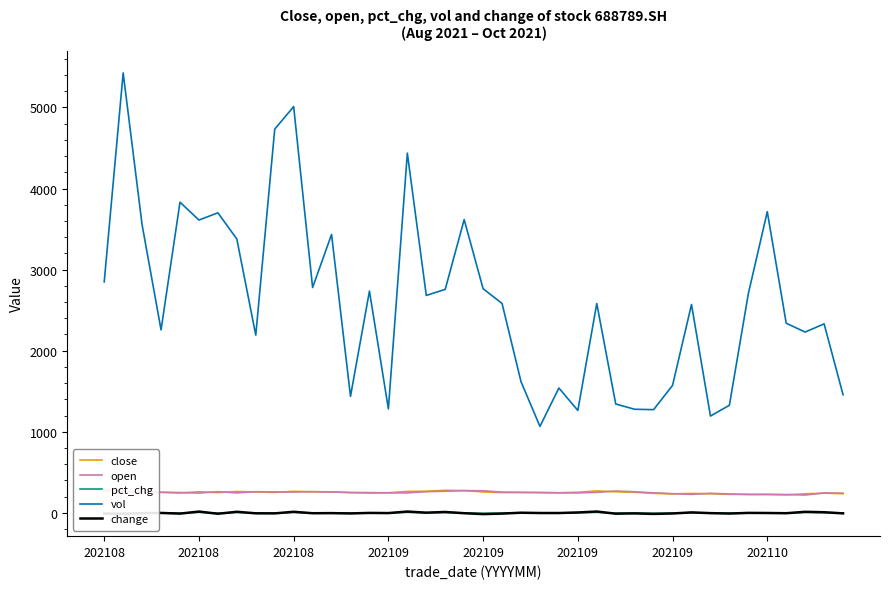

Is this an area chart (filled region under the line)?

No